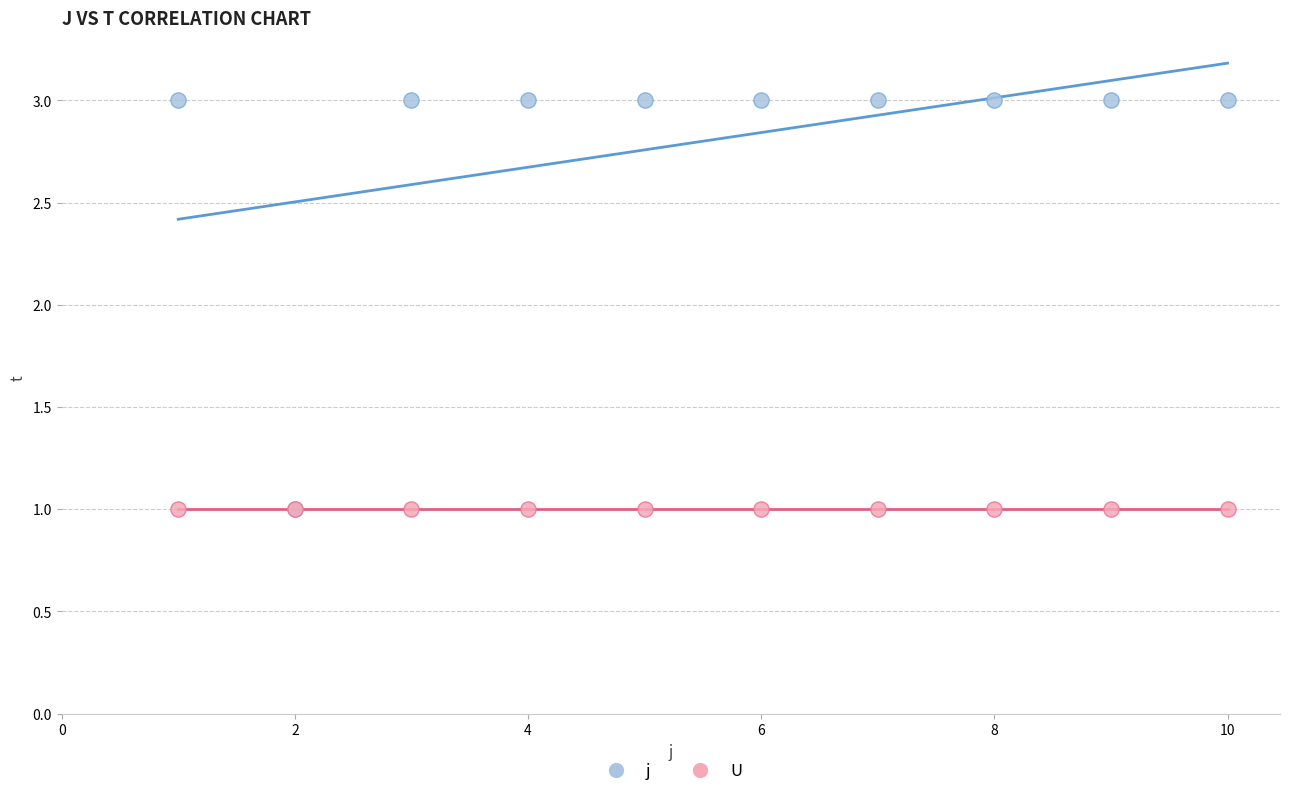

Which series contains the highest Y value?

j